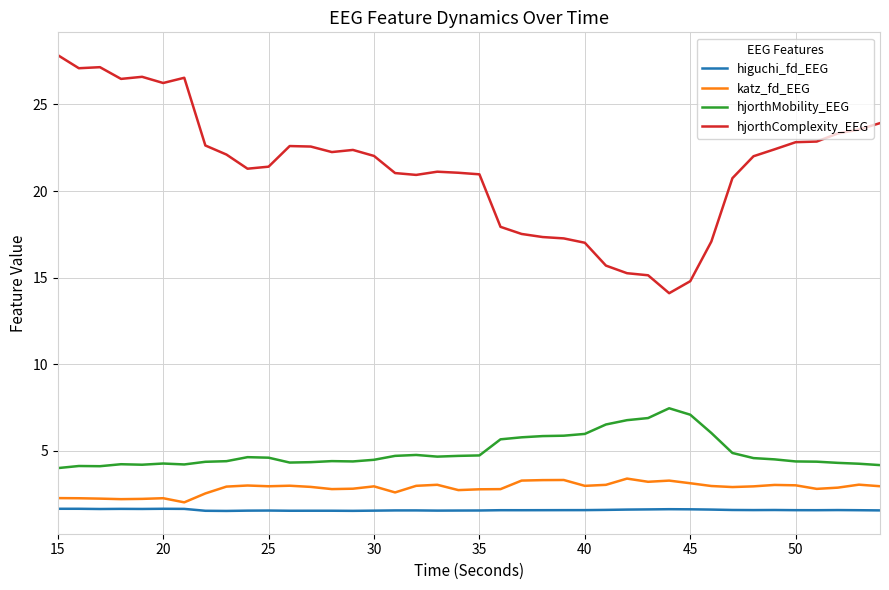

Rank the series by their maximum value, from highest to lowest.

hjorthComplexity_EEG, hjorthMobility_EEG, katz_fd_EEG, higuchi_fd_EEG